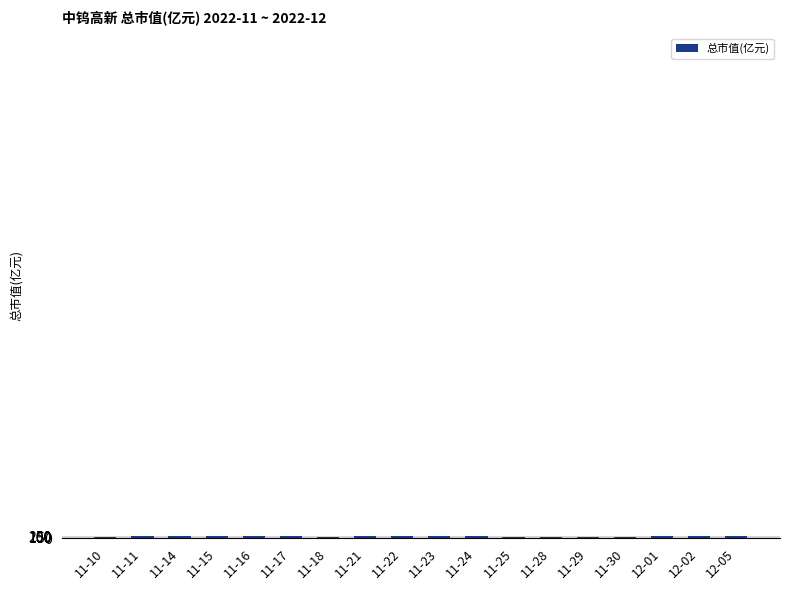

What is the minimum value shown in the chart?

160.5